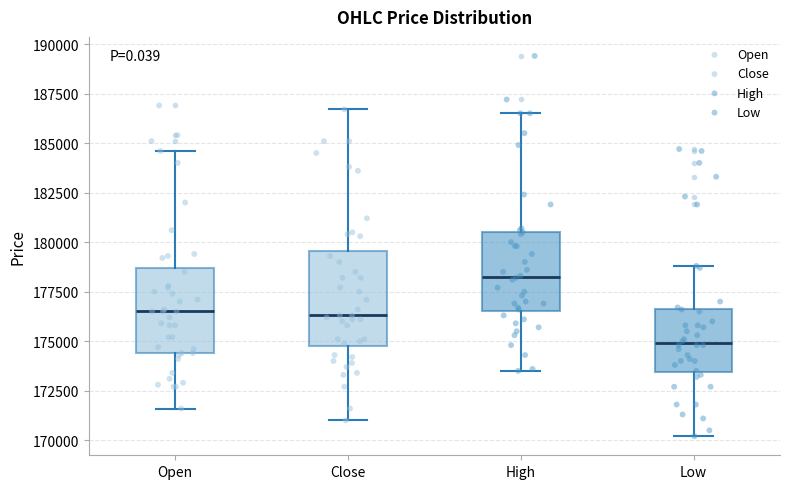

Which box is the tallest, from its lower edge to its upper edge?

Close